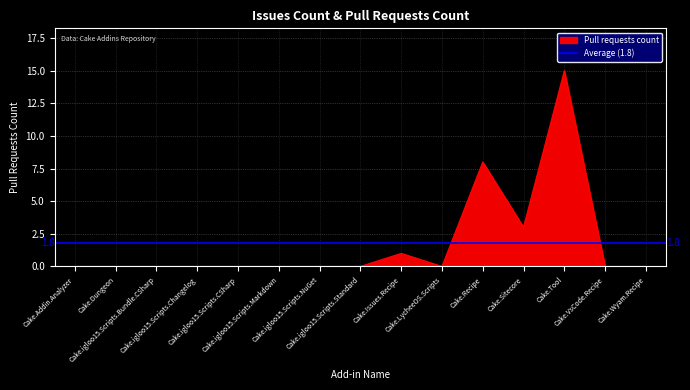

How many categories are shown in the chart?

15